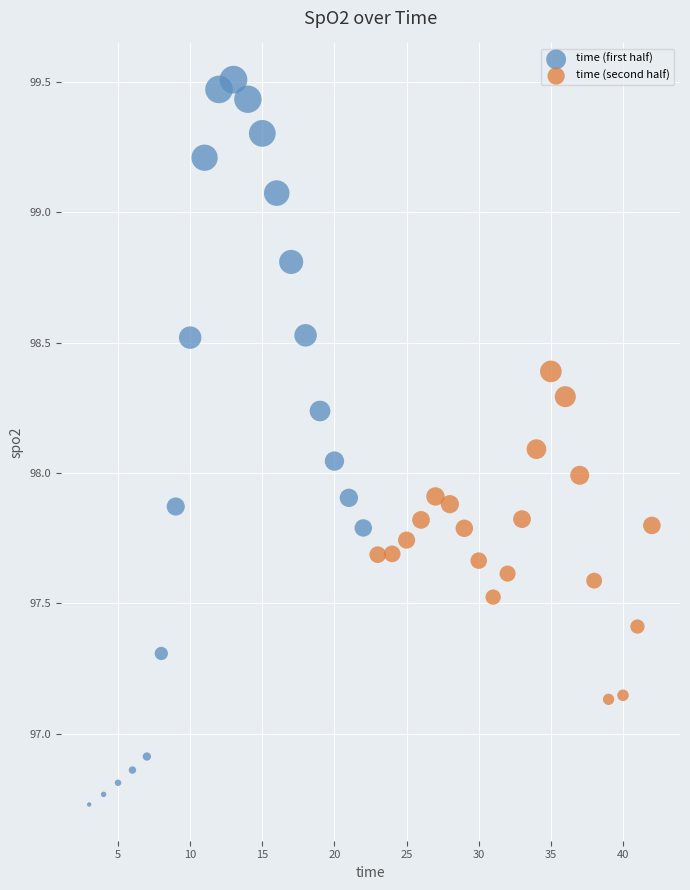

Which series contains the highest Y value?

time (first half)